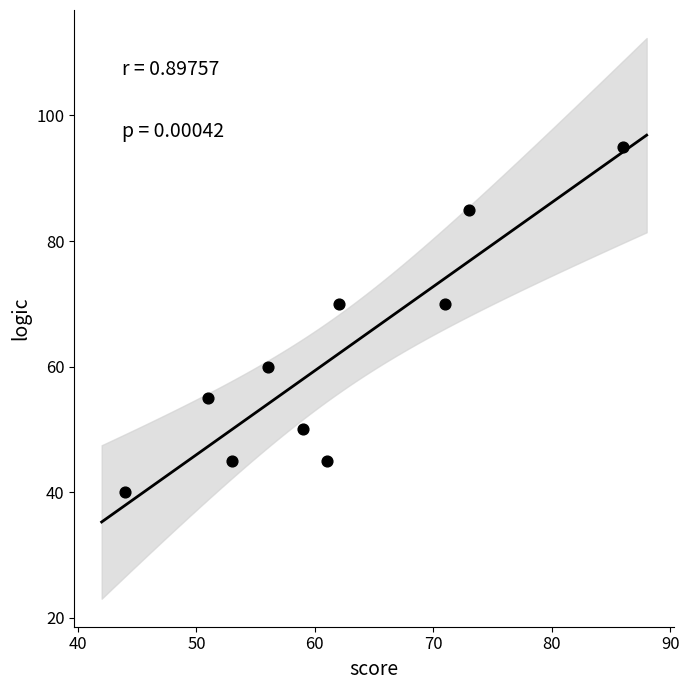

What is the average X value?

62